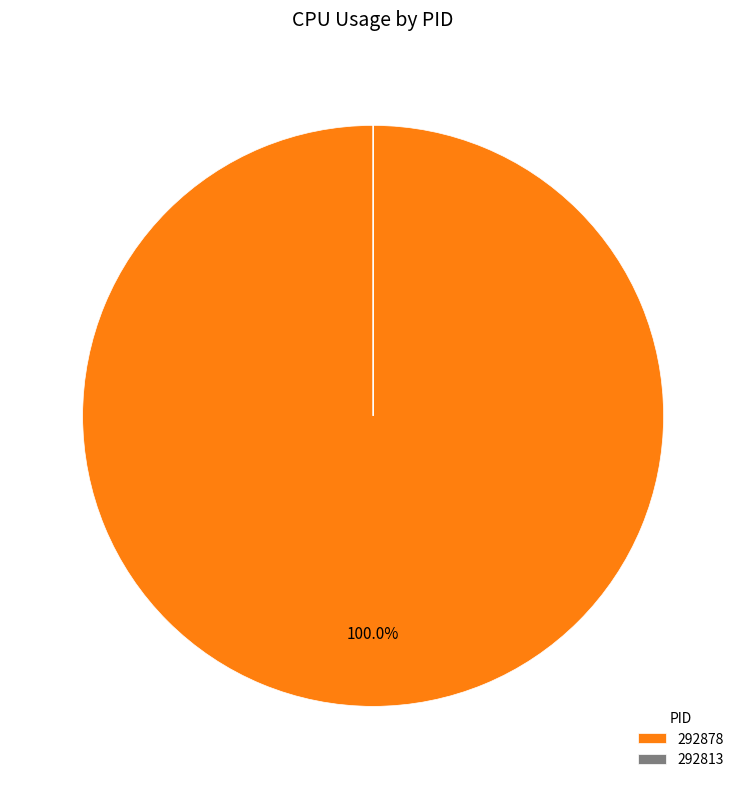

Which category has the biggest portion of the pie?

292878